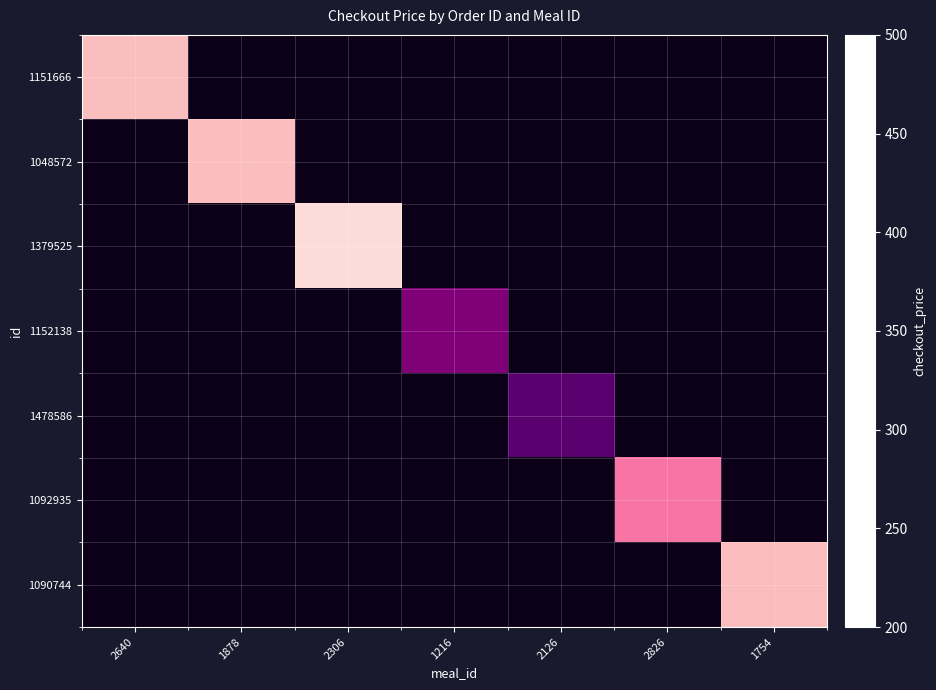

What is the maximum value shown in the chart?

487.0